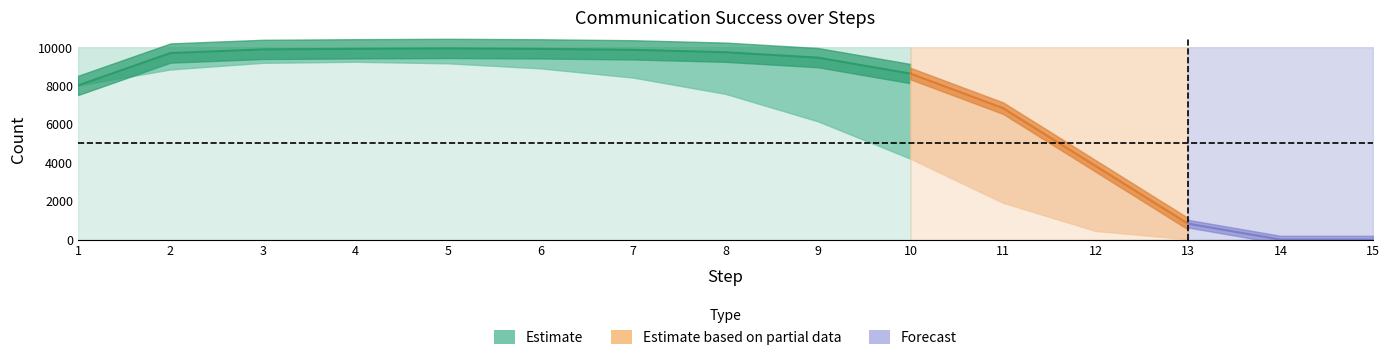

What is the value of the #-of-tests point at the 4th from the left?

10000